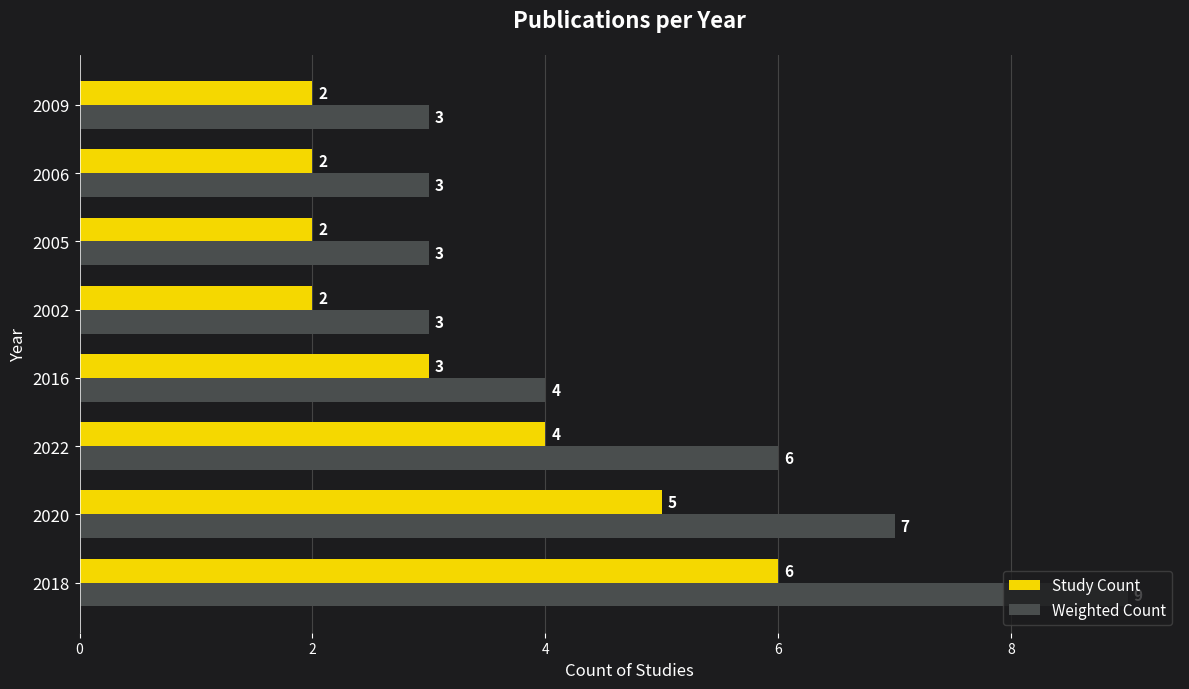

Which series has the widest spread of values?

Weighted Count